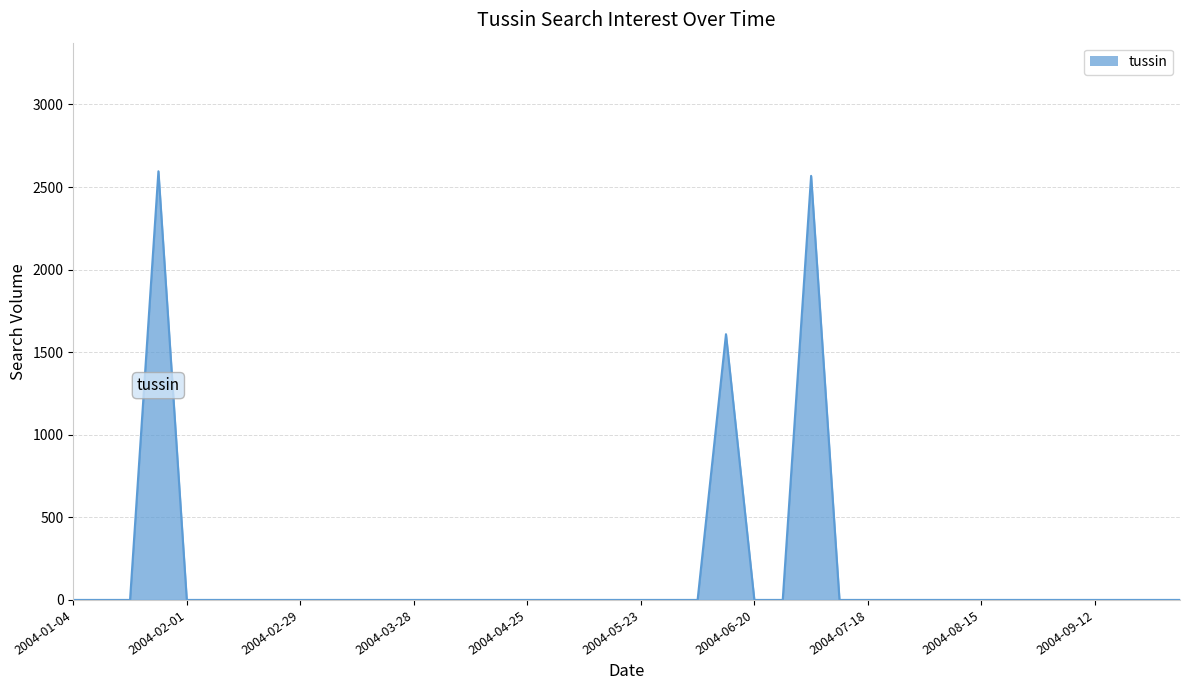

What is the difference between the maximum and minimum values?

2595.5